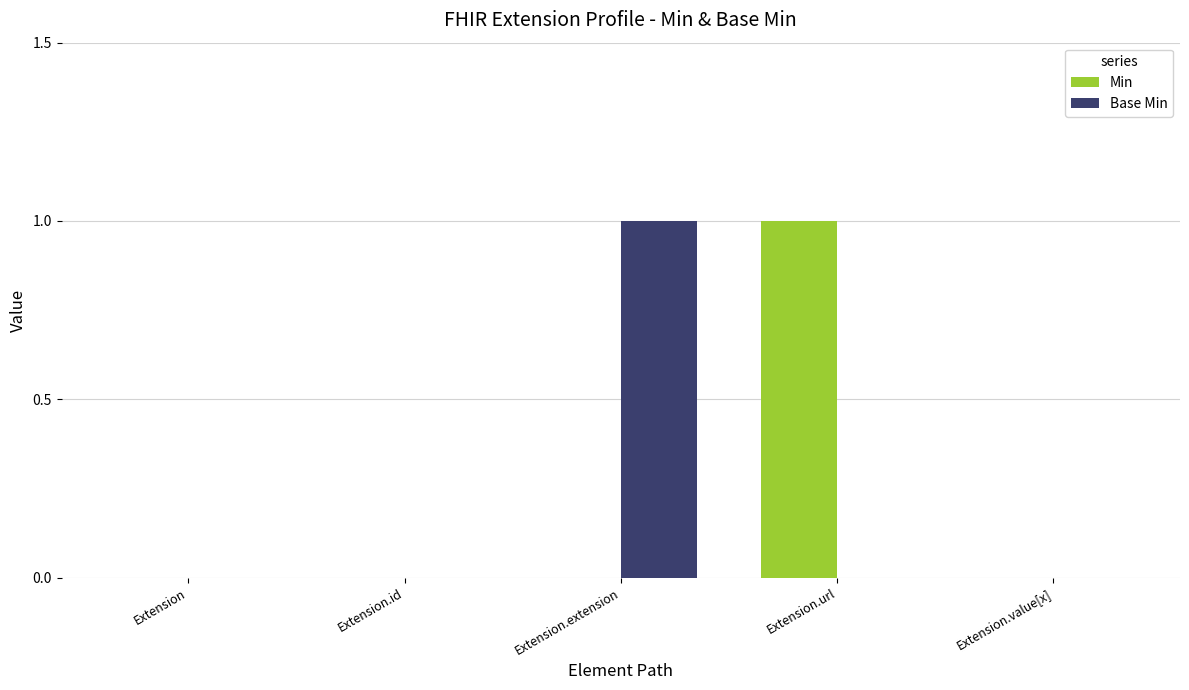

Is the value of Min at Extension.value[x] greater than the value of Base Min at Extension.extension?

No